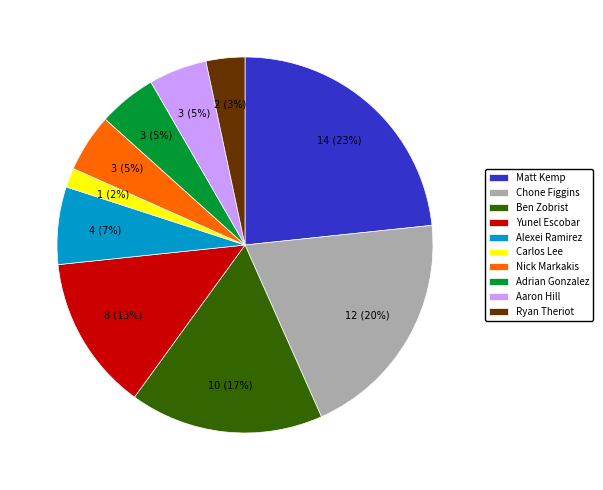

How many slices are in this pie chart?

10